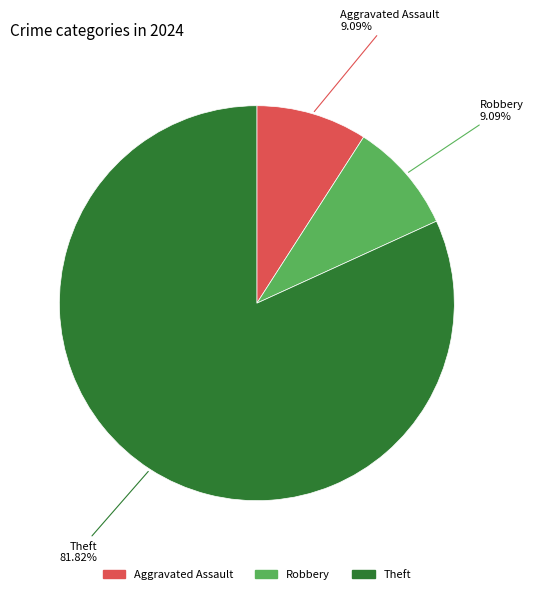

Is there a majority slice in this chart?

Yes